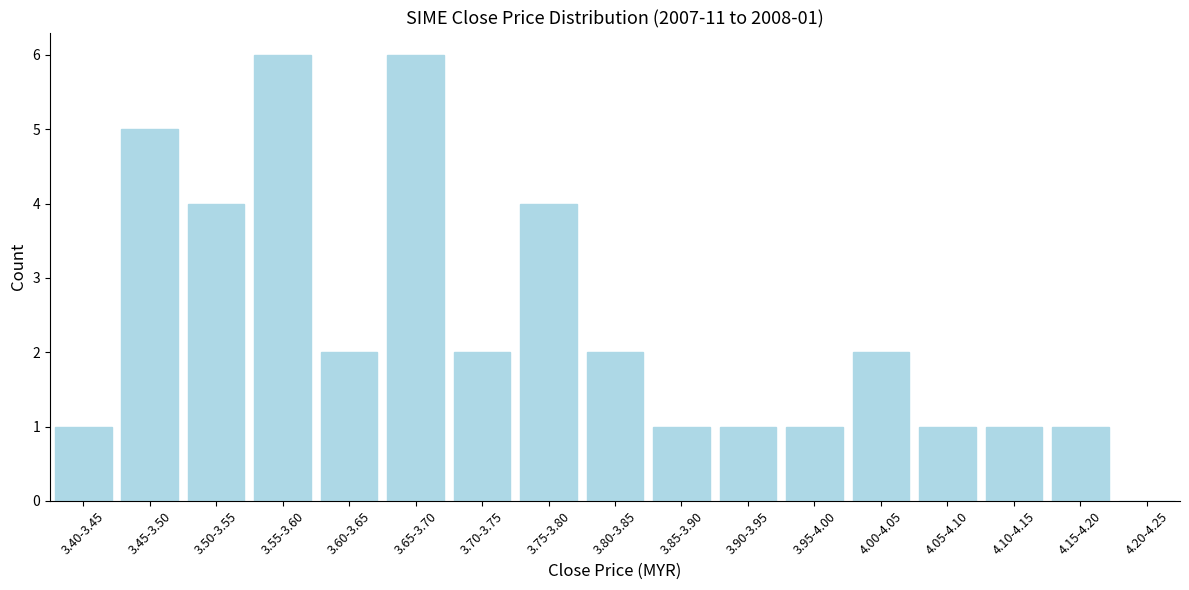

Reading left to right, extract all data points from this chart.

3.40-3.45=1	3.45-3.50=5	3.50-3.55=4	3.55-3.60=6	3.60-3.65=2	3.65-3.70=6	3.70-3.75=2	3.75-3.80=4	3.80-3.85=2	3.85-3.90=1	3.90-3.95=1	3.95-4.00=1	4.00-4.05=2	4.05-4.10=1	4.10-4.15=1	4.15-4.20=1	4.20-4.25=0